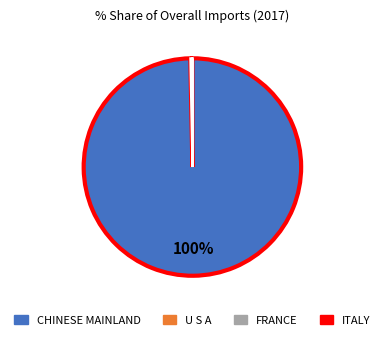

To the nearest percent, what is the average slice percentage?

25%